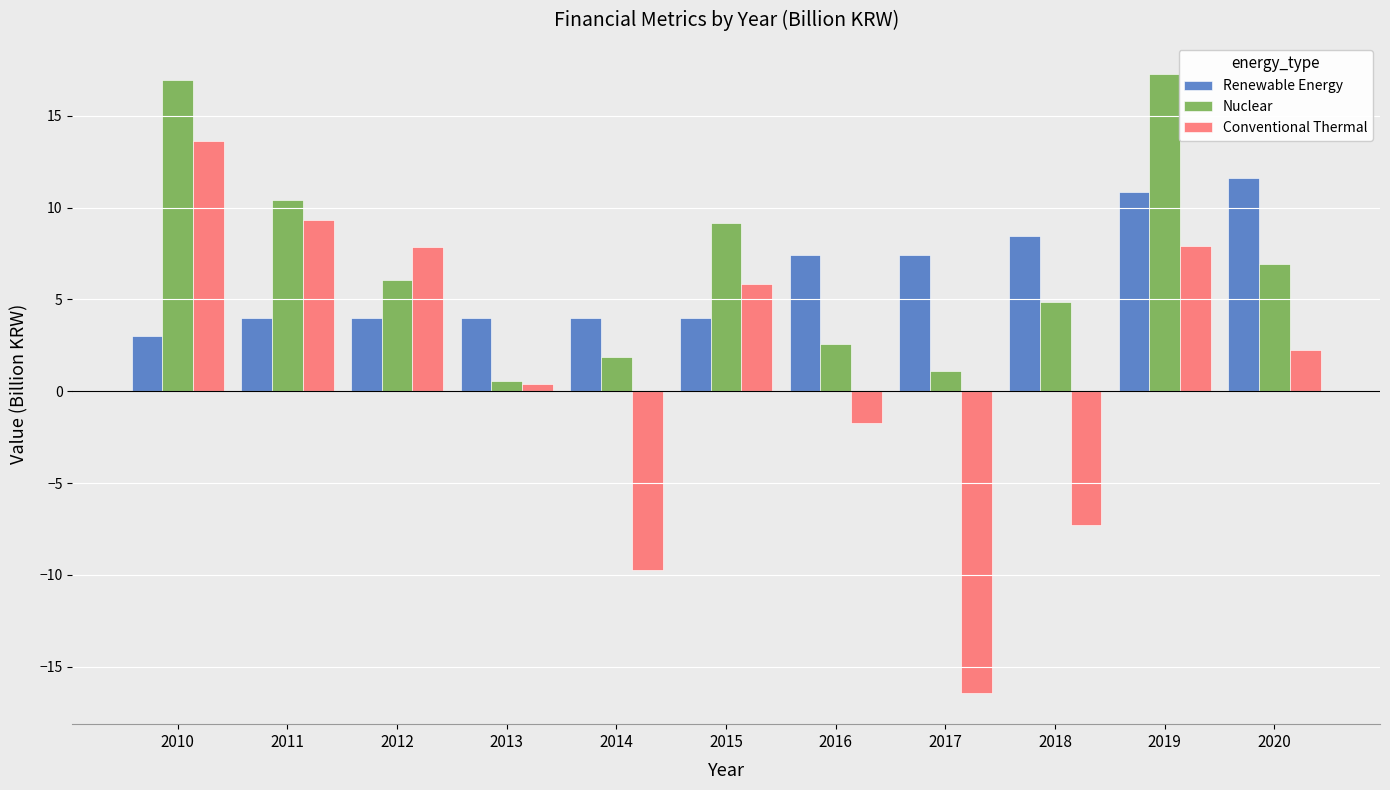

The value of Nuclear at 2020 is 12.2. True or false?

False